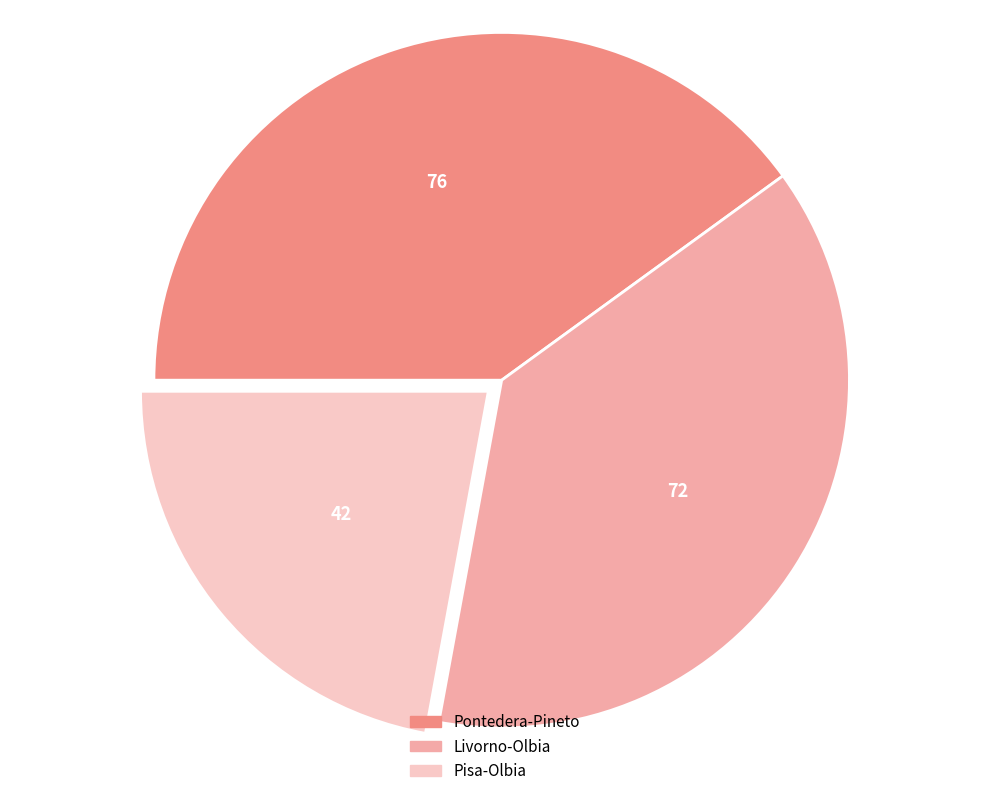

Between Livorno-Olbia and Pontedera-Pineto, which is larger?

Pontedera-Pineto